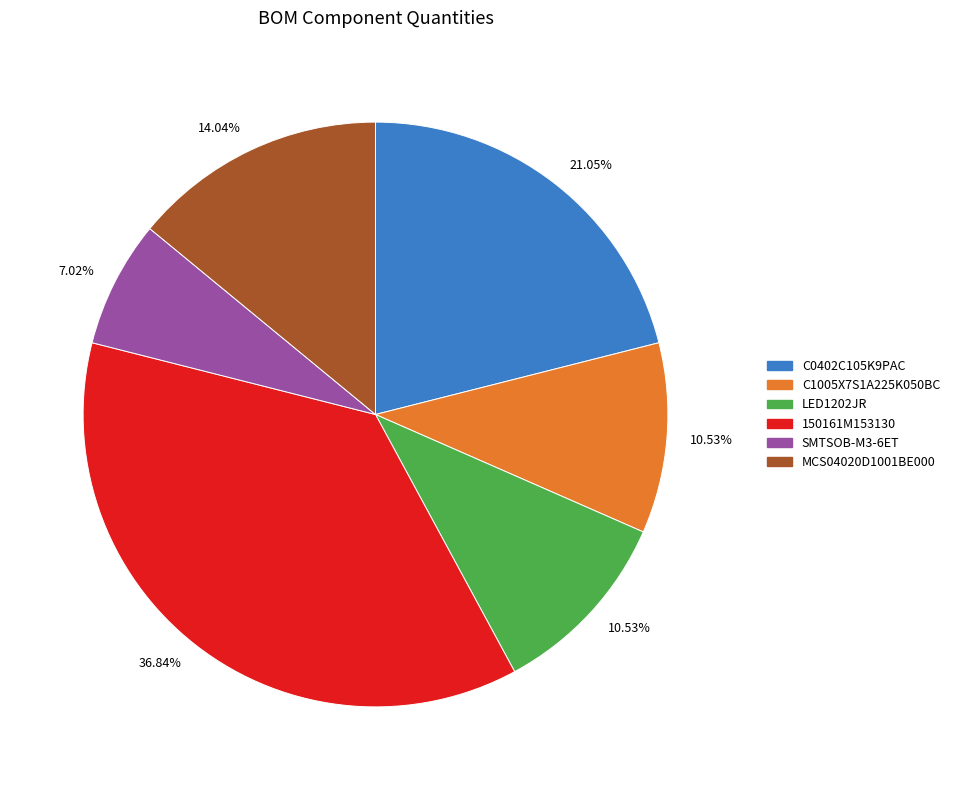

Does any single category account for the majority?

No